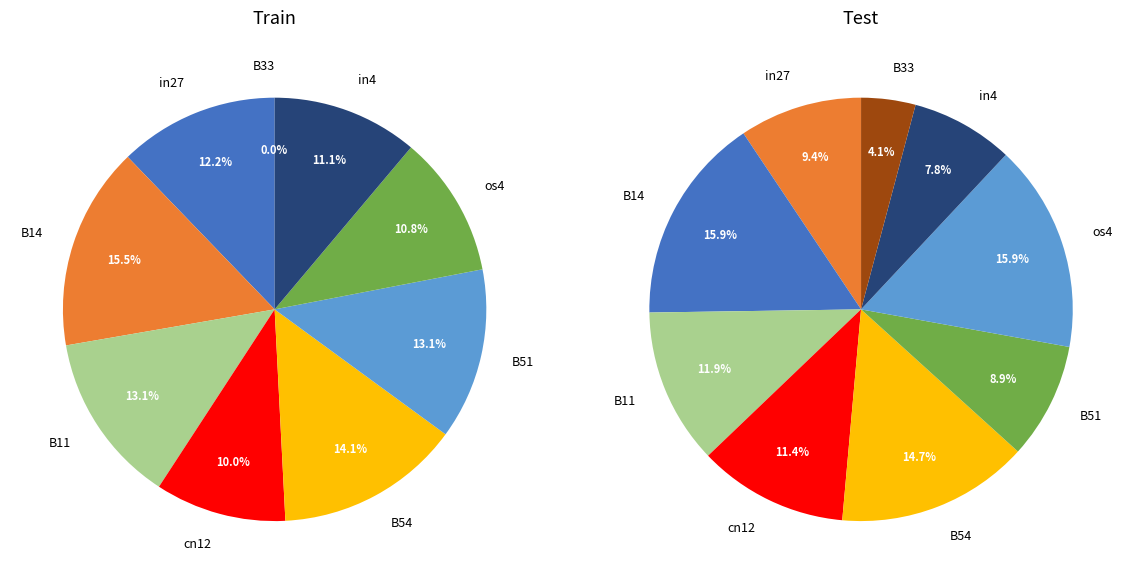

True or false: B51 accounts for 27% of the total.

False